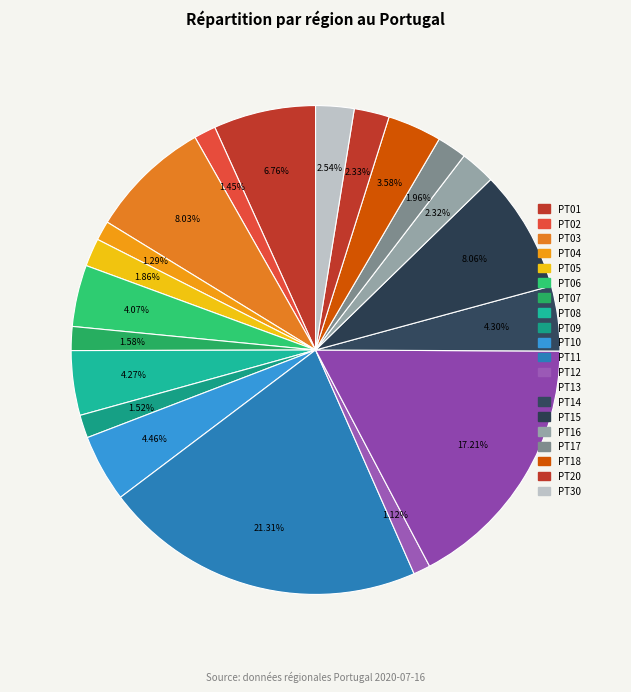

Count the number of slices in the pie.

20